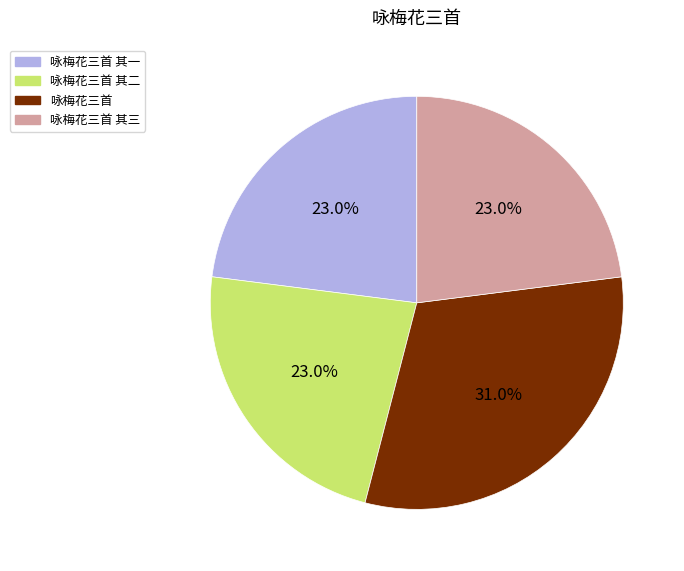

True or false: 咏梅花三首 其二 accounts for 33% of the total.

False